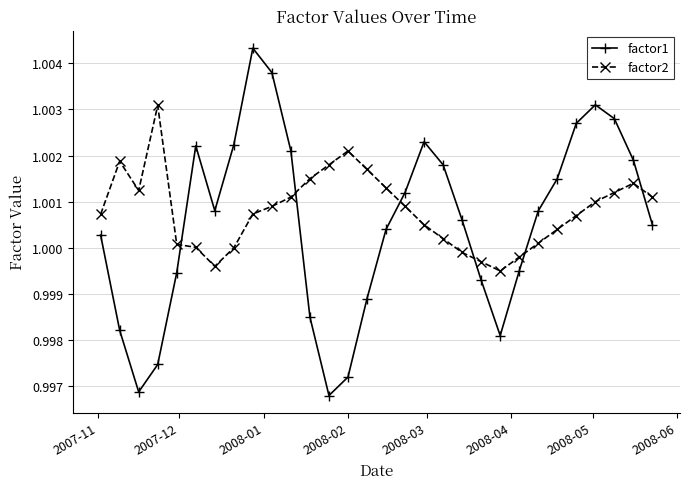

How many series are shown in this chart?

2